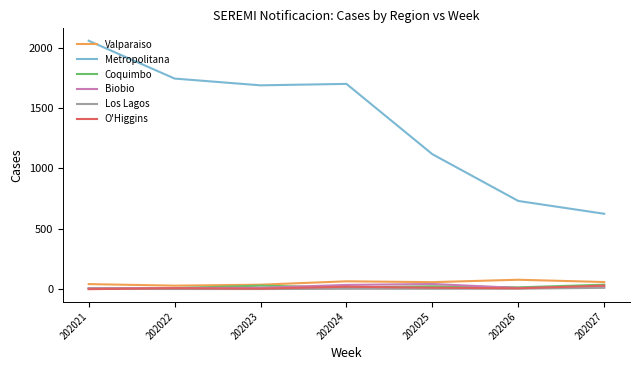

True or false: O'Higgins and Metropolitana intersect in this chart.

False